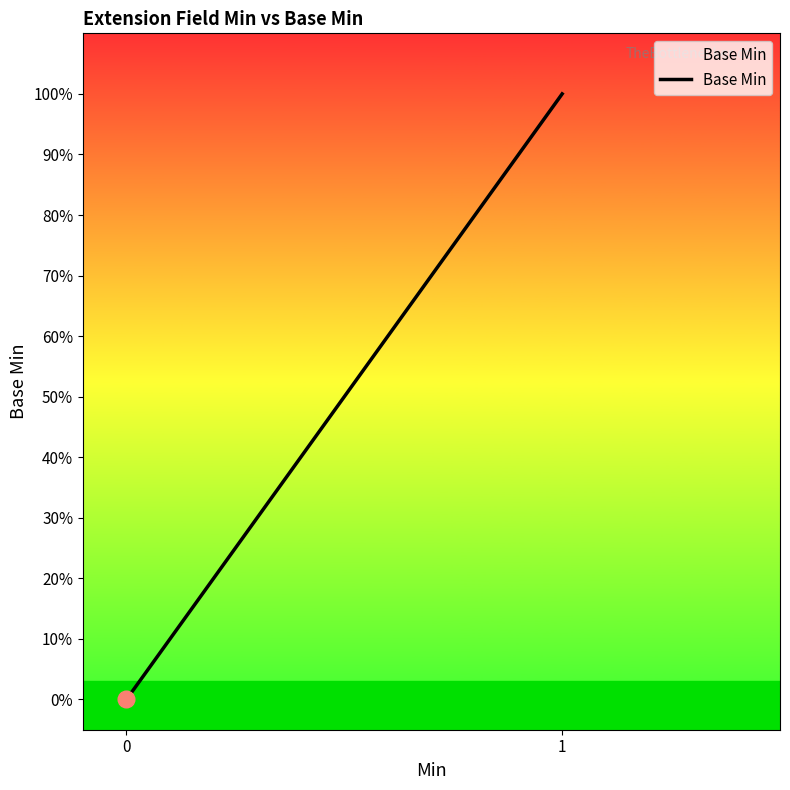

How many series are shown in this chart?

1